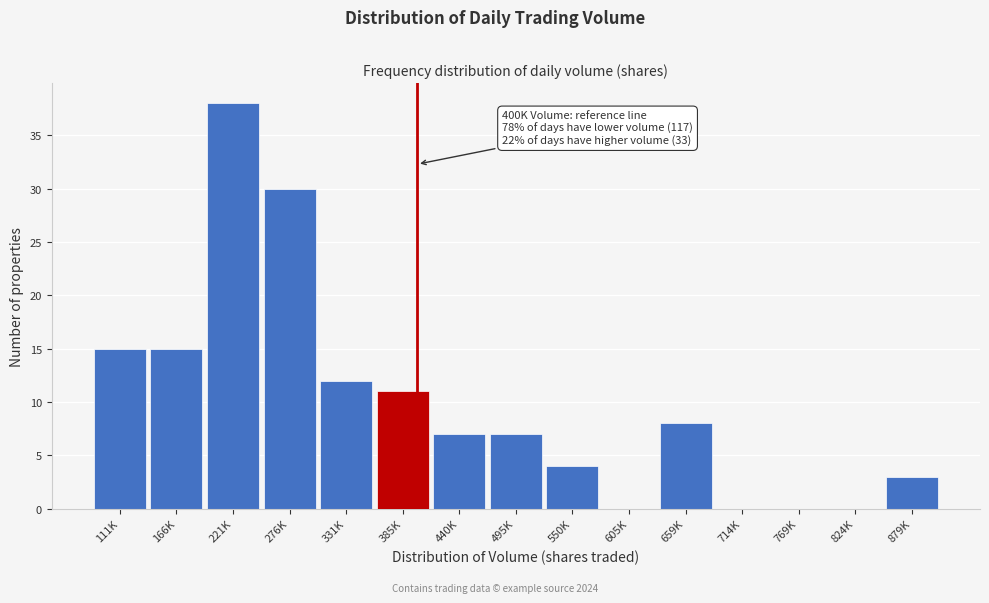

Reading right to left, list all the values displayed in this chart.

879K=3	824K=0	769K=0	714K=0	659K=8	605K=0	550K=4	495K=7	440K=7	385K=11	331K=12	276K=30	221K=38	166K=15	111K=15